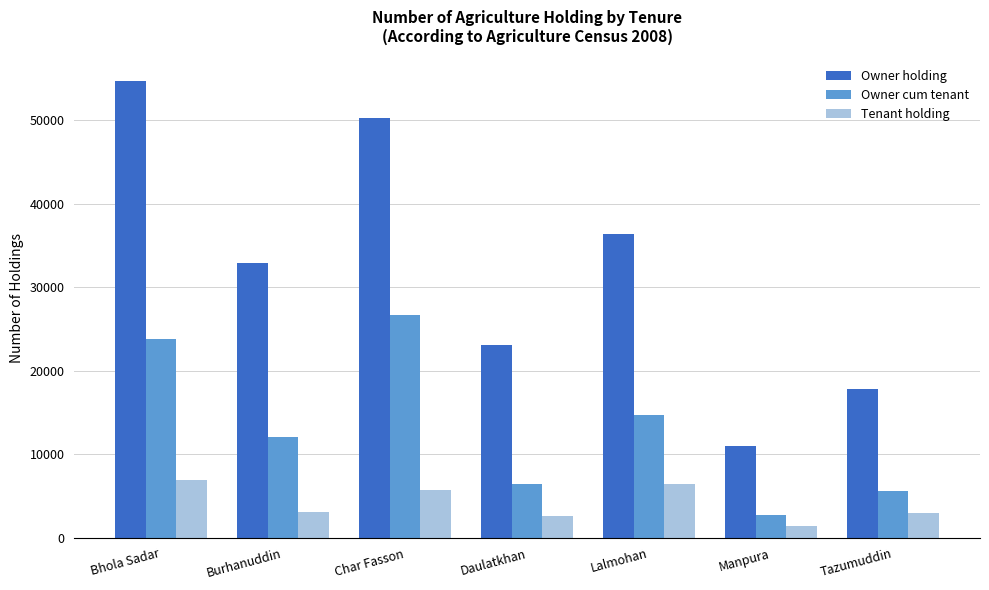

The Owner holding series shows 50330 at Char Fasson. True or false?

True